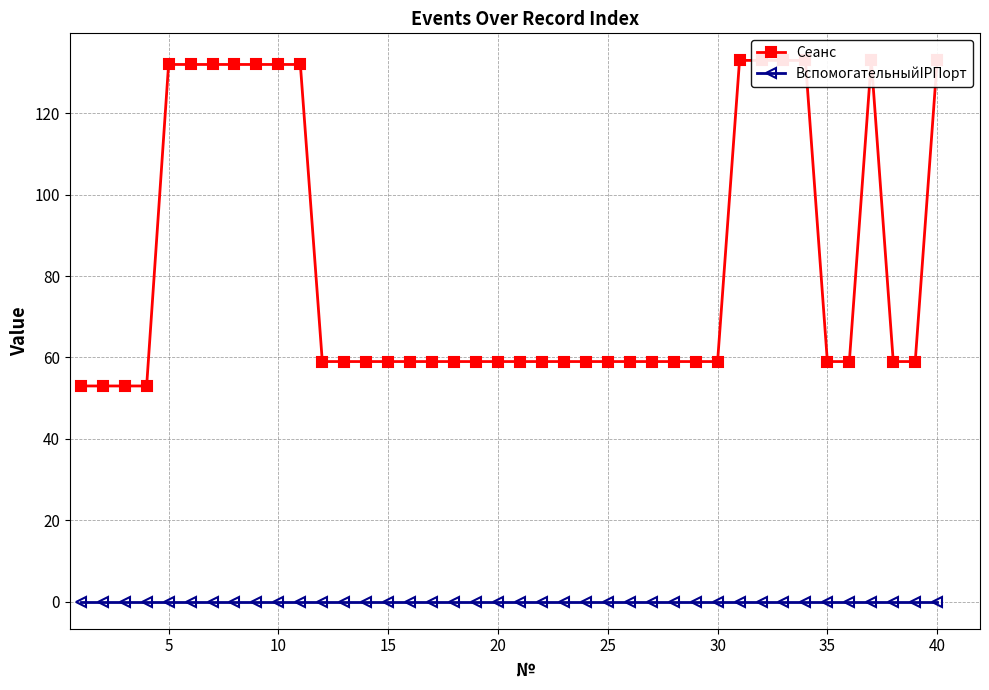

True or false: Сеанс and ВспомогательныйIPПорт intersect in this chart.

False